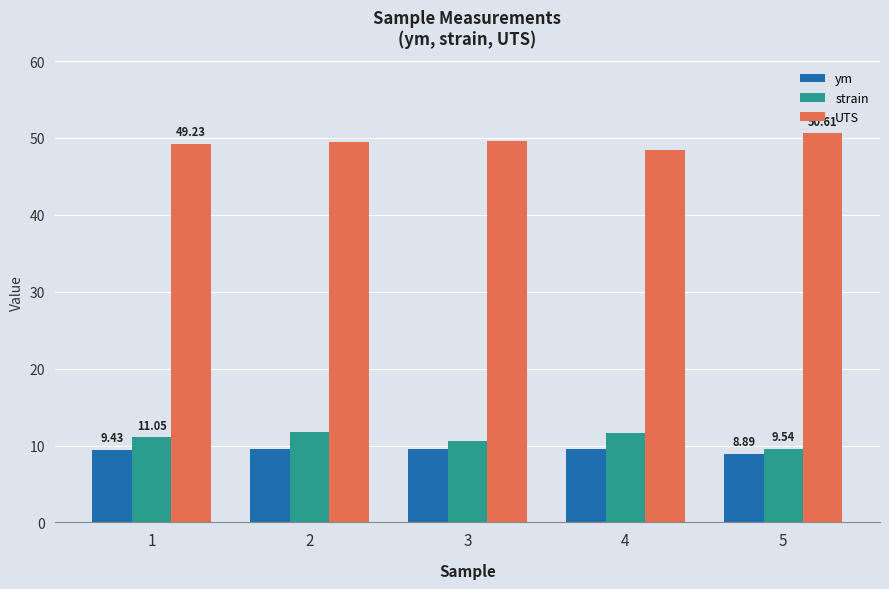

What is the difference between the ym values at 4 and 2?

0.1